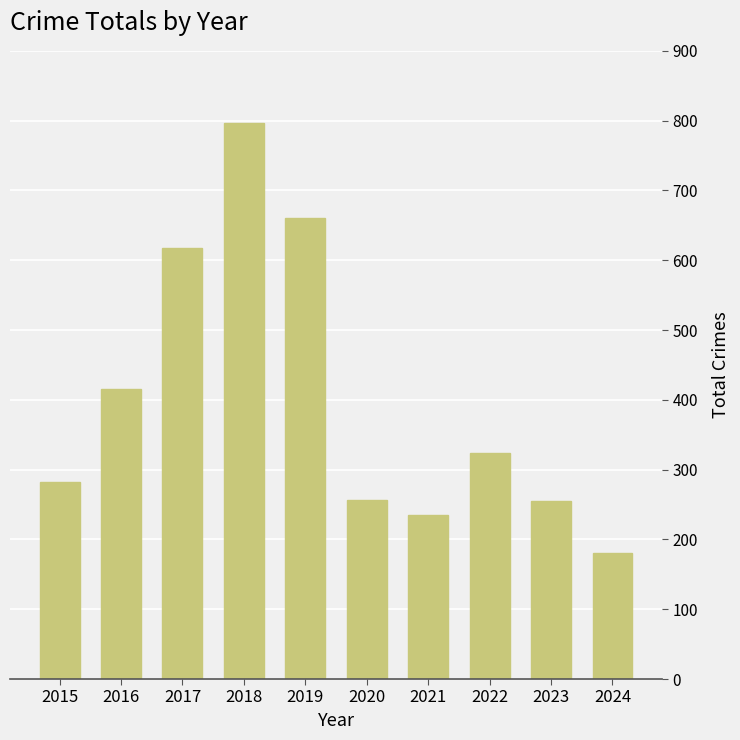

What is the difference between the values at 2022 and 2024?

143